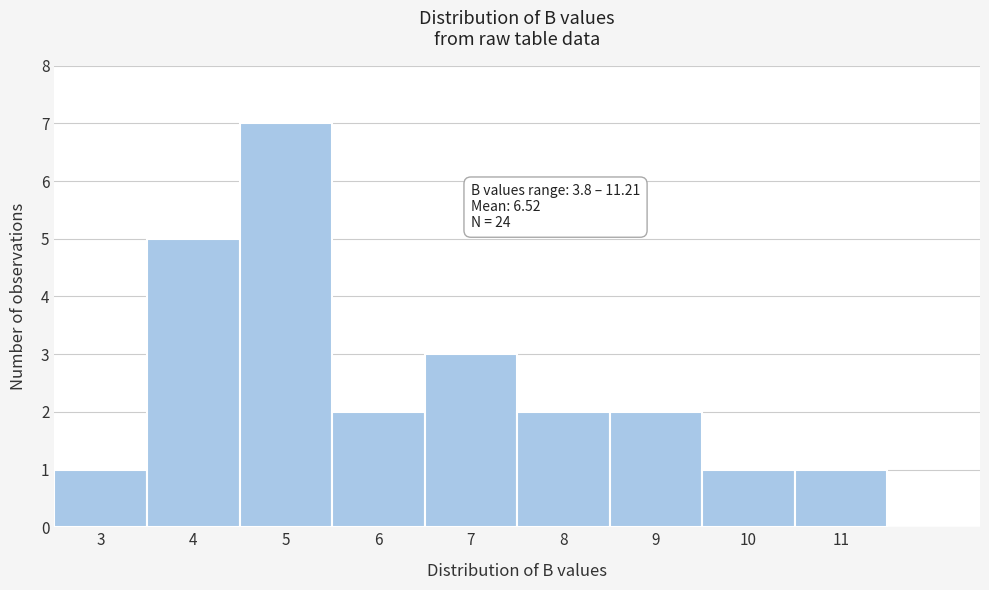

Which range on the x-axis has the tallest bar?

4.5 to 5.5